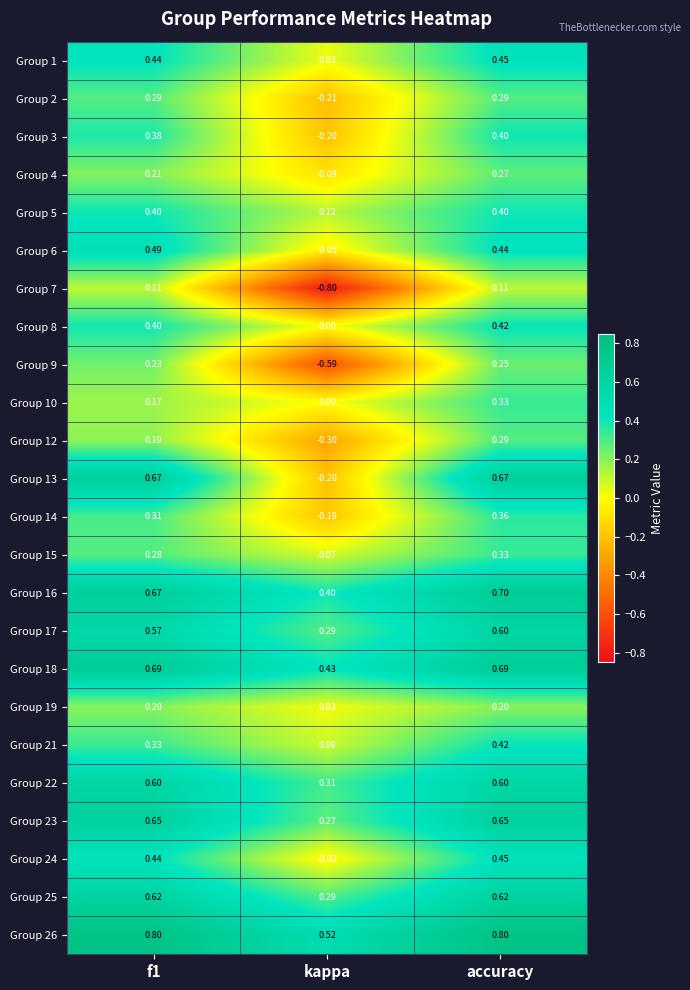

Where is Group 24 nearest to the value 0?

kappa